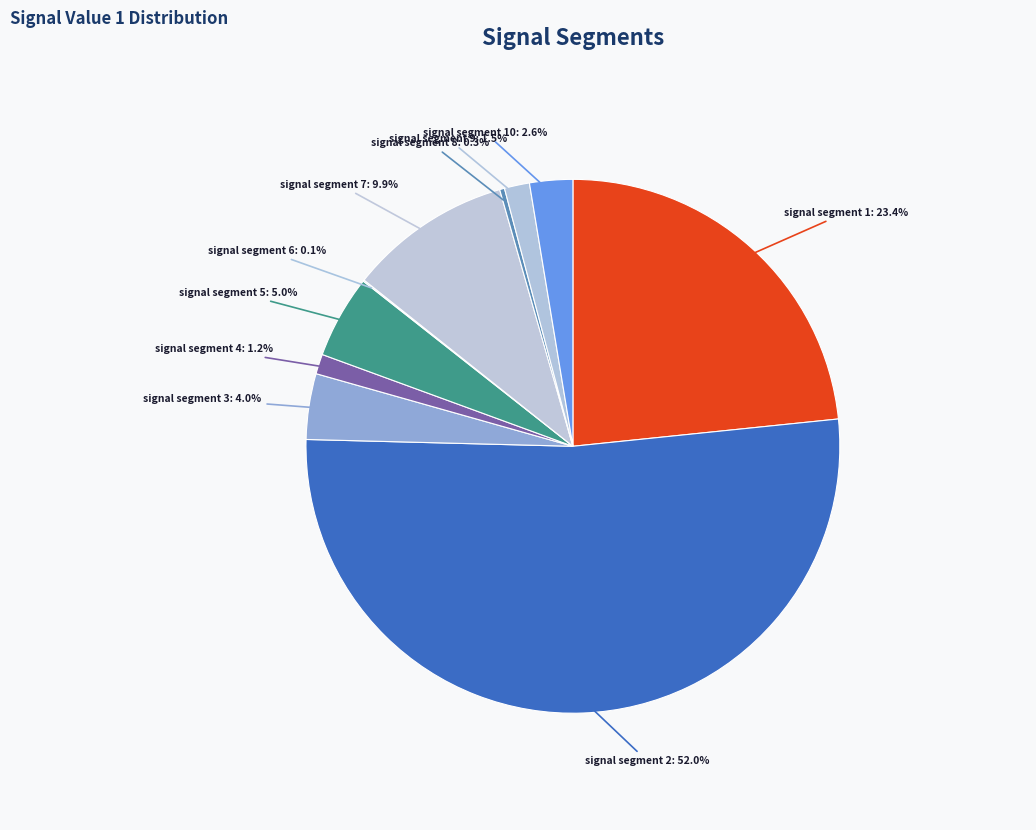

Do signal segment 10 and signal segment 2 together represent more than half of the pie?

Yes